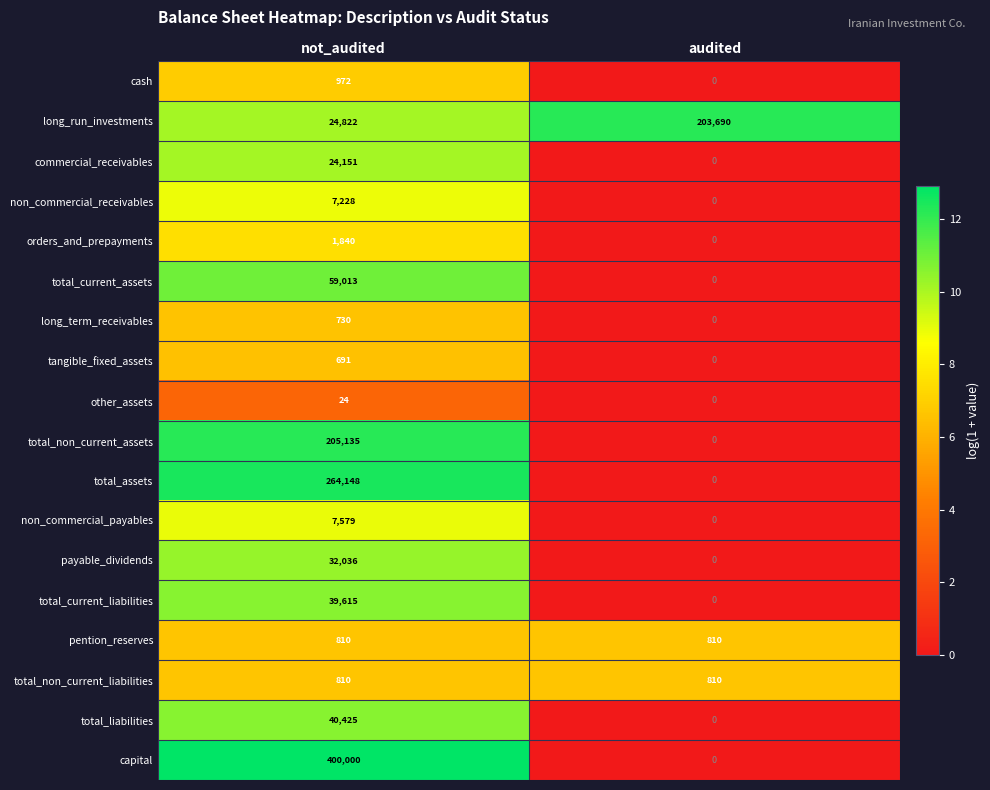

Read the total_non_current_liabilities value at audited.

810